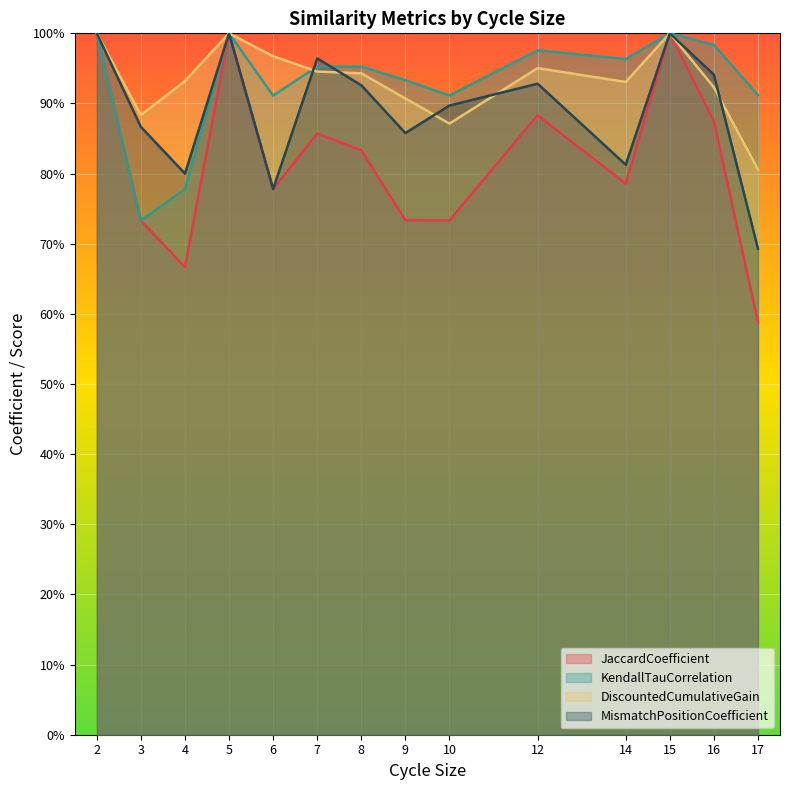

Which series has the largest range (max minus min)?

JaccardCoefficient